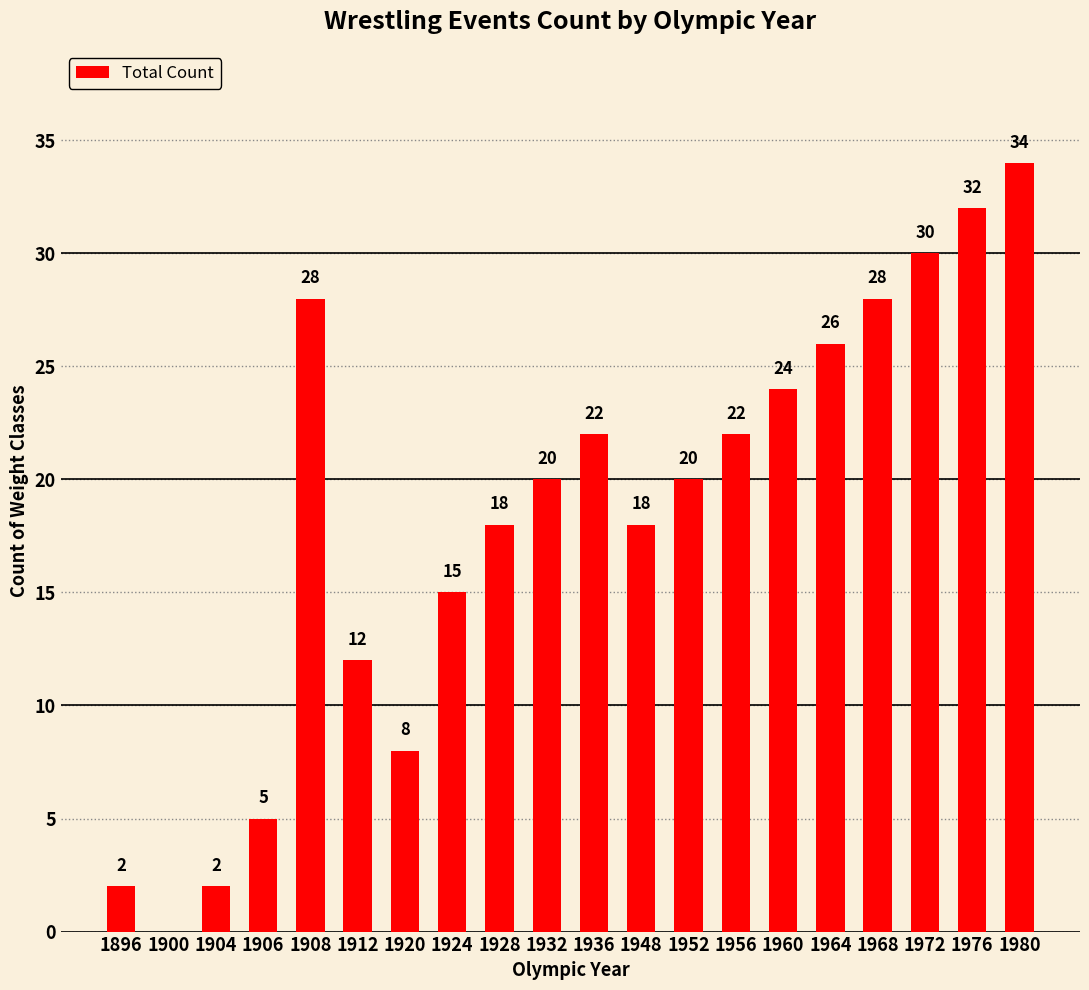

Does the chart contain stacked bars?

No